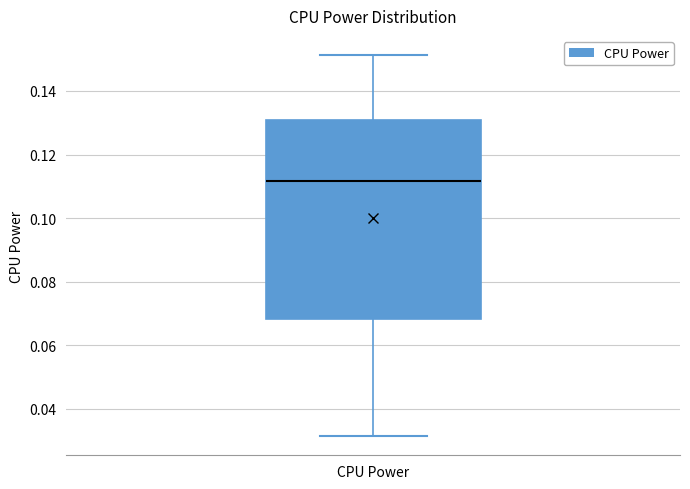

Read this box plot against the y-axis: the position of the median line, the range covered by the box, and the ends of both whiskers. The values are not printed on the chart, so give them approximately, as read against the axis.

median 0.112, box 0.068 to 0.130, whiskers 0.032 to 0.152